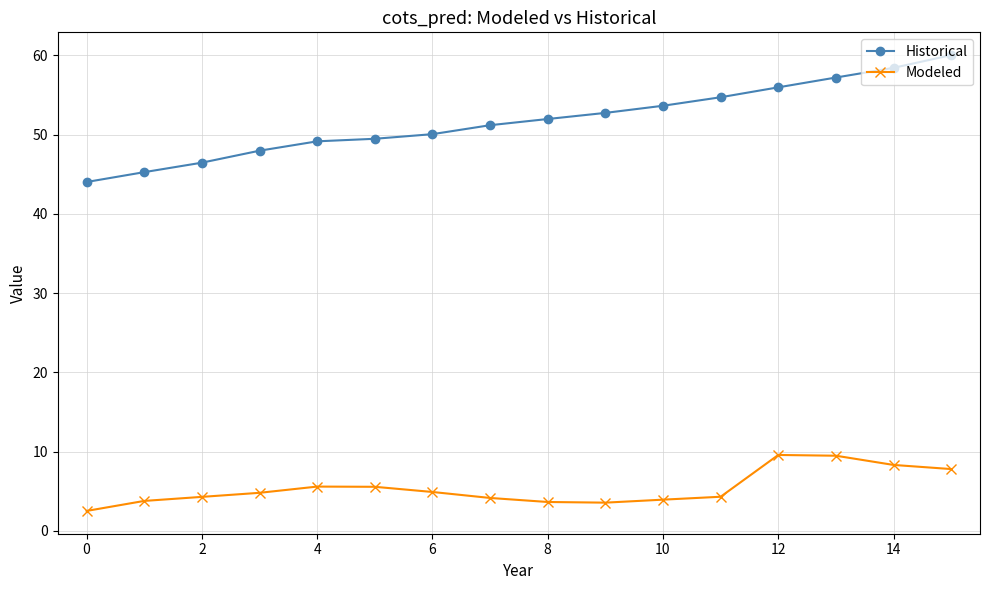

Count the number of data series in this chart.

2